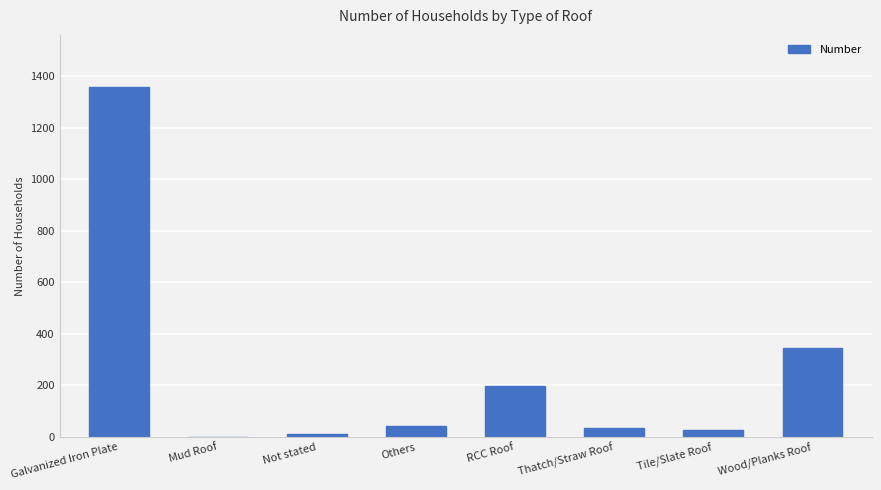

Reading left to right, transcribe all the data shown in this chart.

1357	1	11	42	197	35	27	347